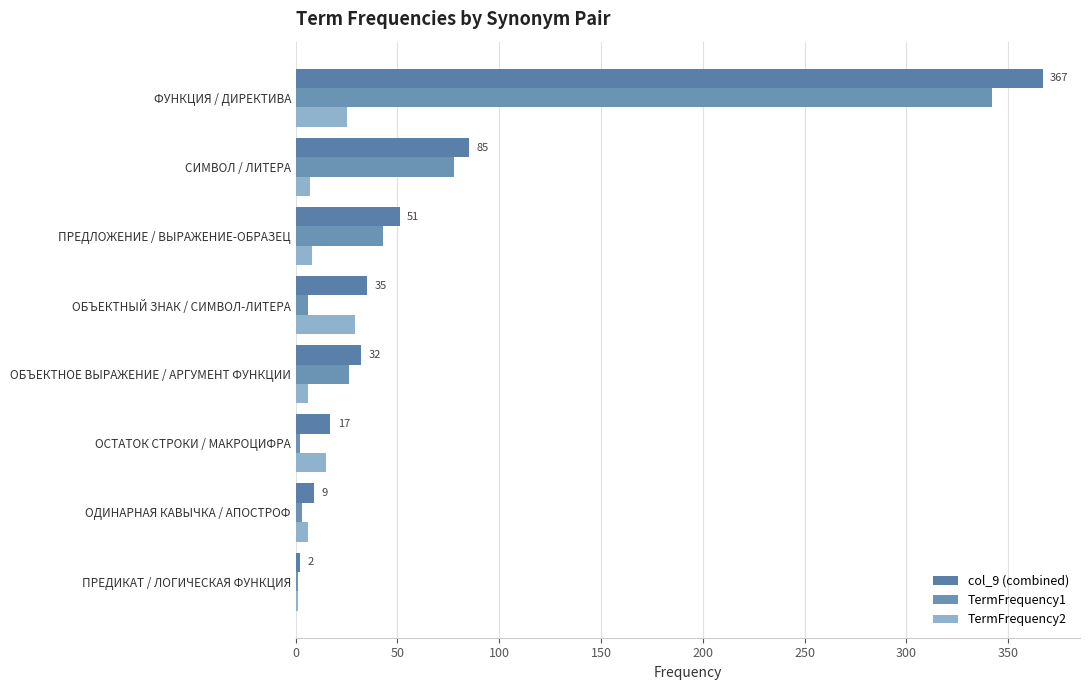

Is it true that TermFrequency1 equals 18 at СИМВОЛ / ЛИТЕРА?

False